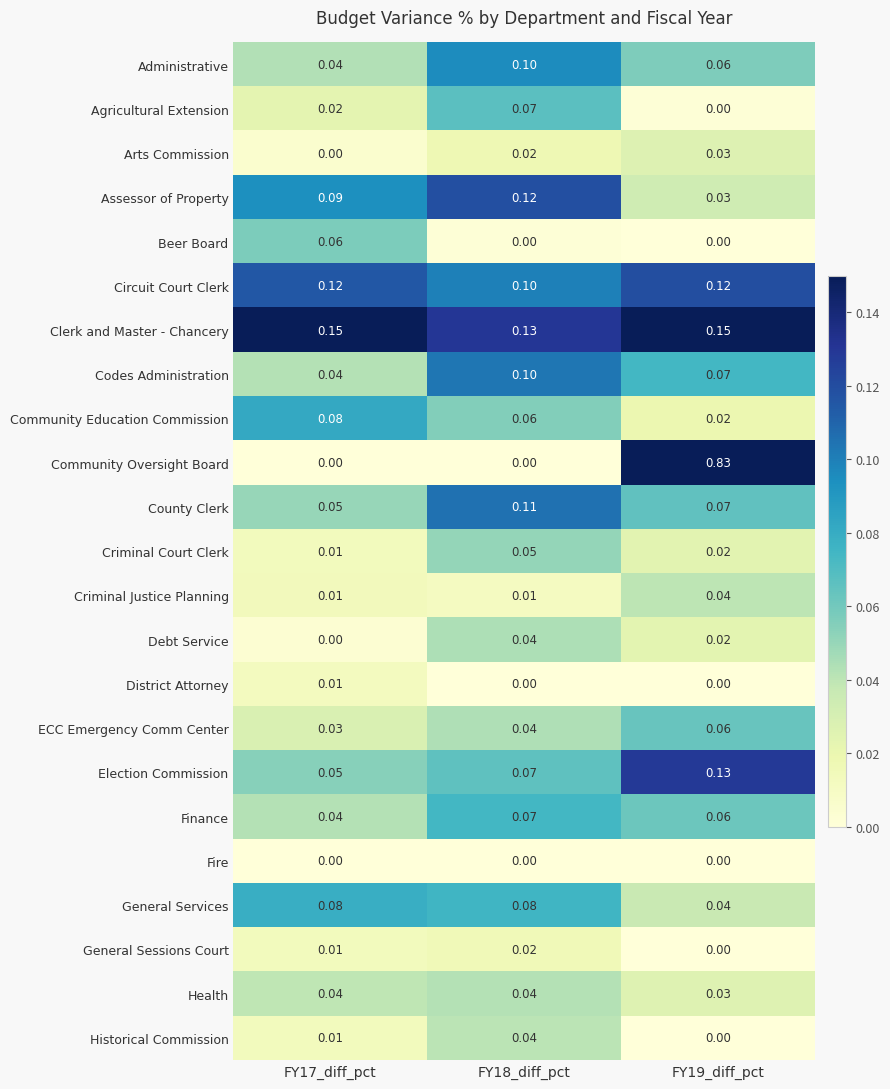

Is the value of Fire at FY19_diff_pct greater than the value of Finance at FY17_diff_pct?

No